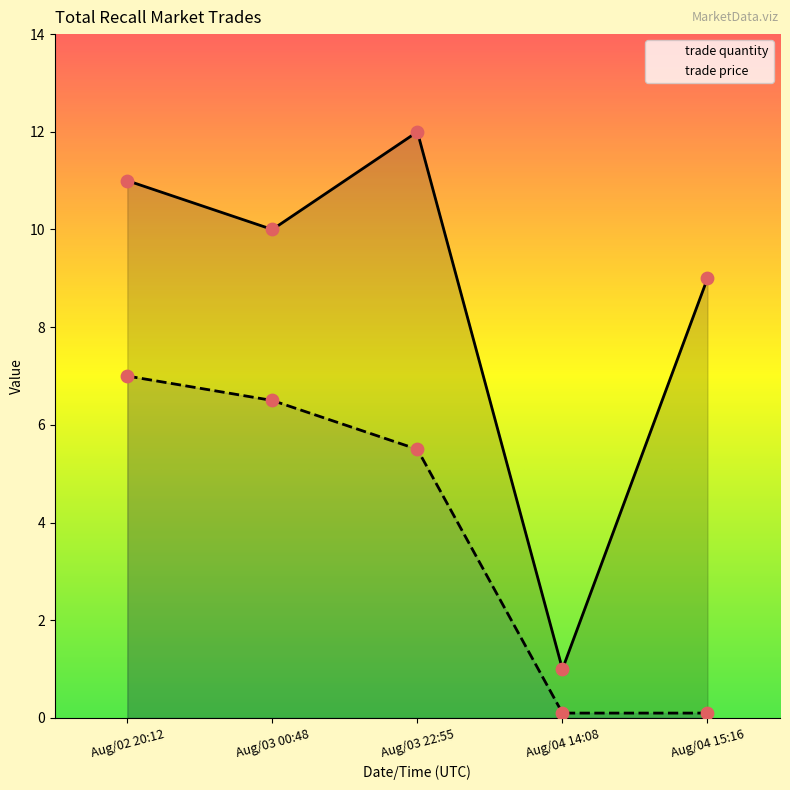

Which series has the widest spread of Y values?

trade quantity